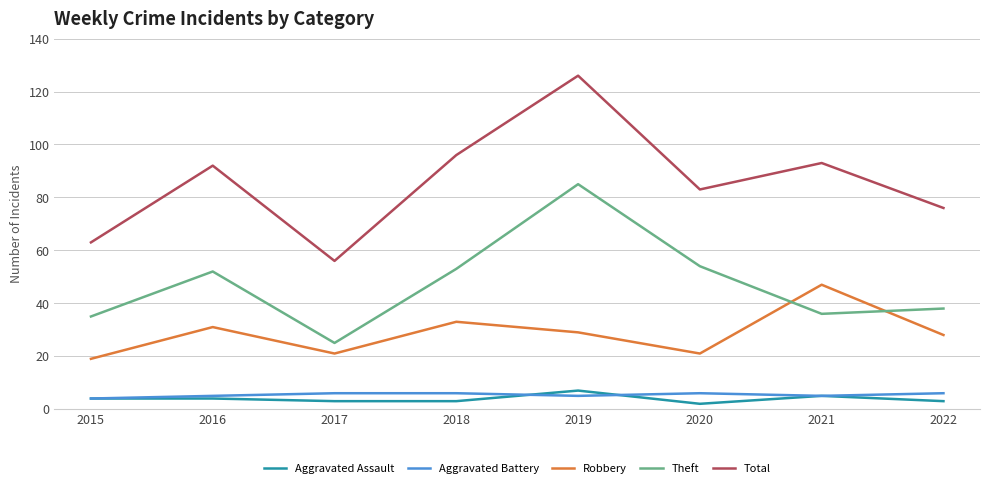

The value of Total at 2020 is 83. True or false?

True